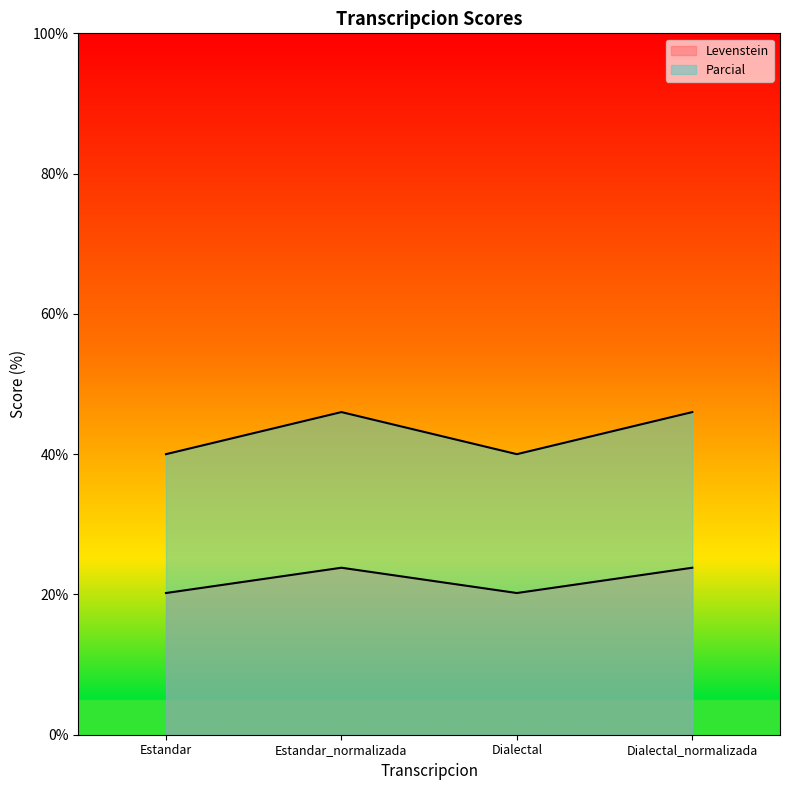

Reading right to left, what are all the values shown in this chart?

Levenstein: 23.8	20.2	23.8	20.2
Parcial: 46.0	40.0	46.0	40.0